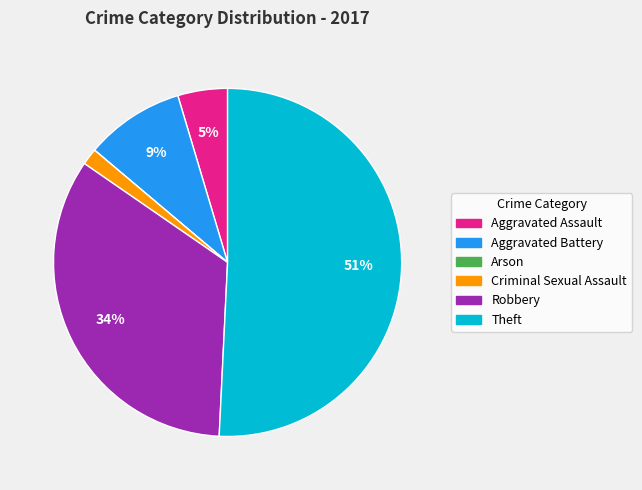

Is it true that Aggravated Battery is 1% of the pie?

False